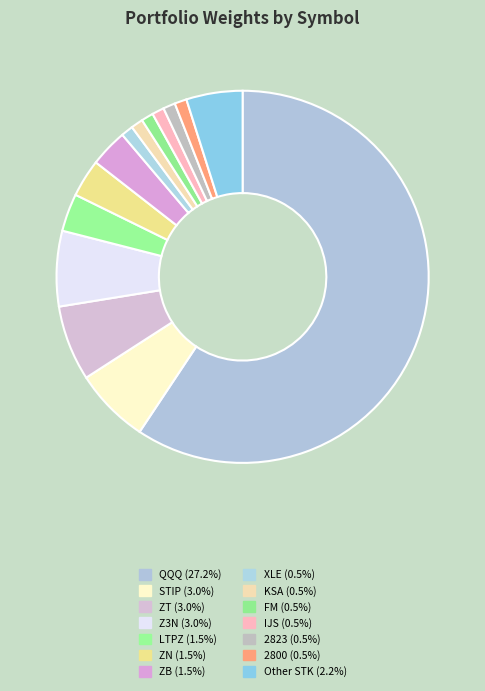

Approximately how many times larger is the value at Other STK compared to STIP?

0.7